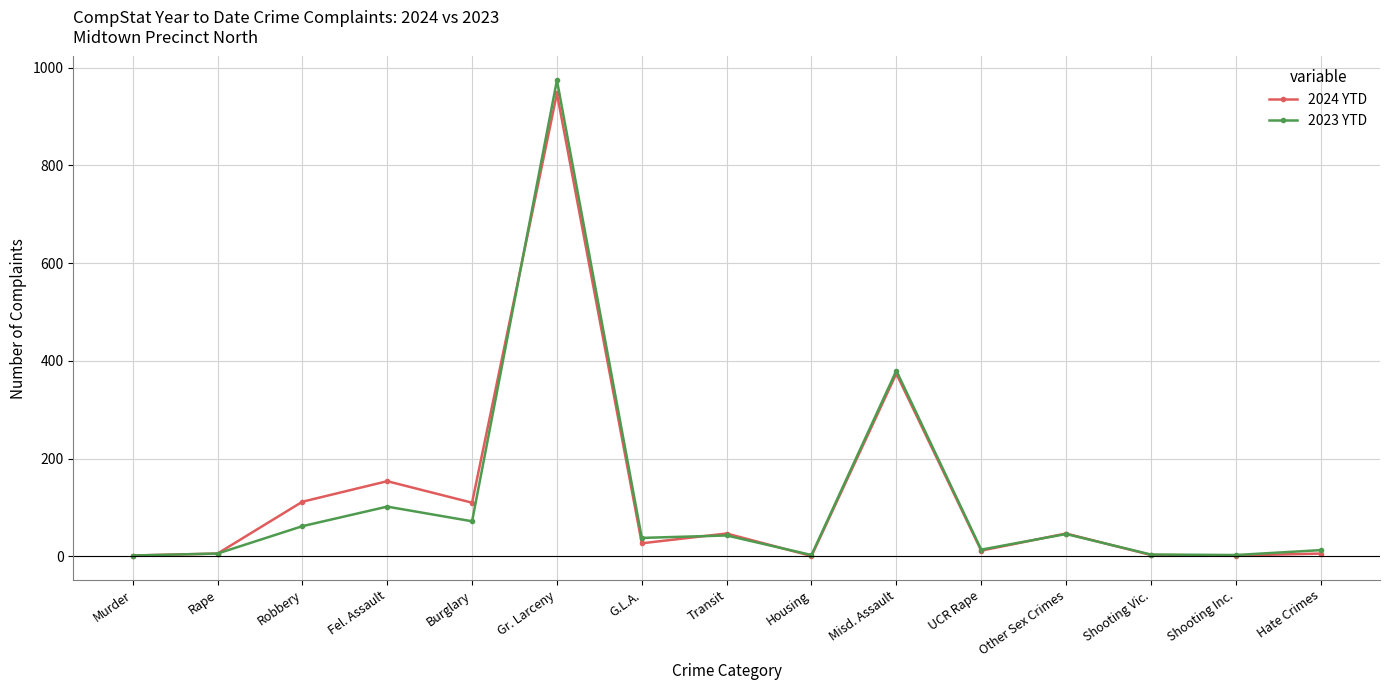

The value of 2024 YTD at UCR Rape is 12. True or false?

True